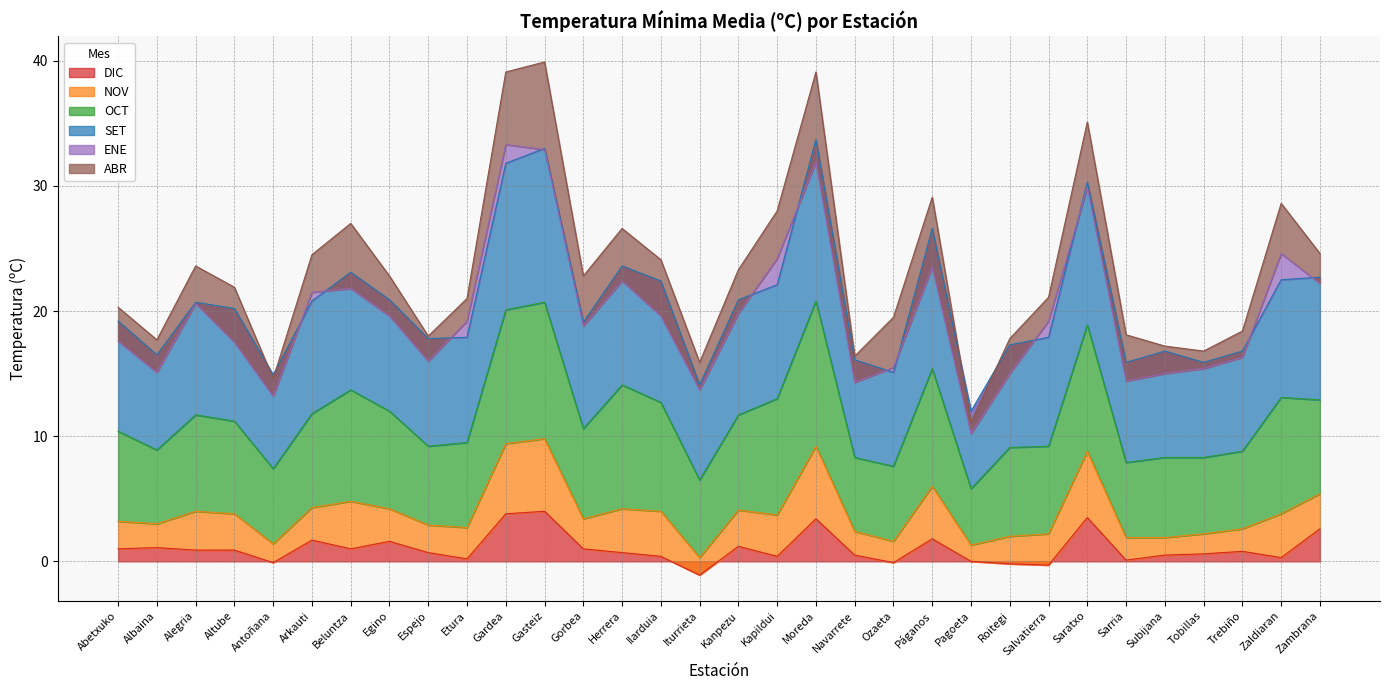

True or false: NOV and SET cross at least once.

False